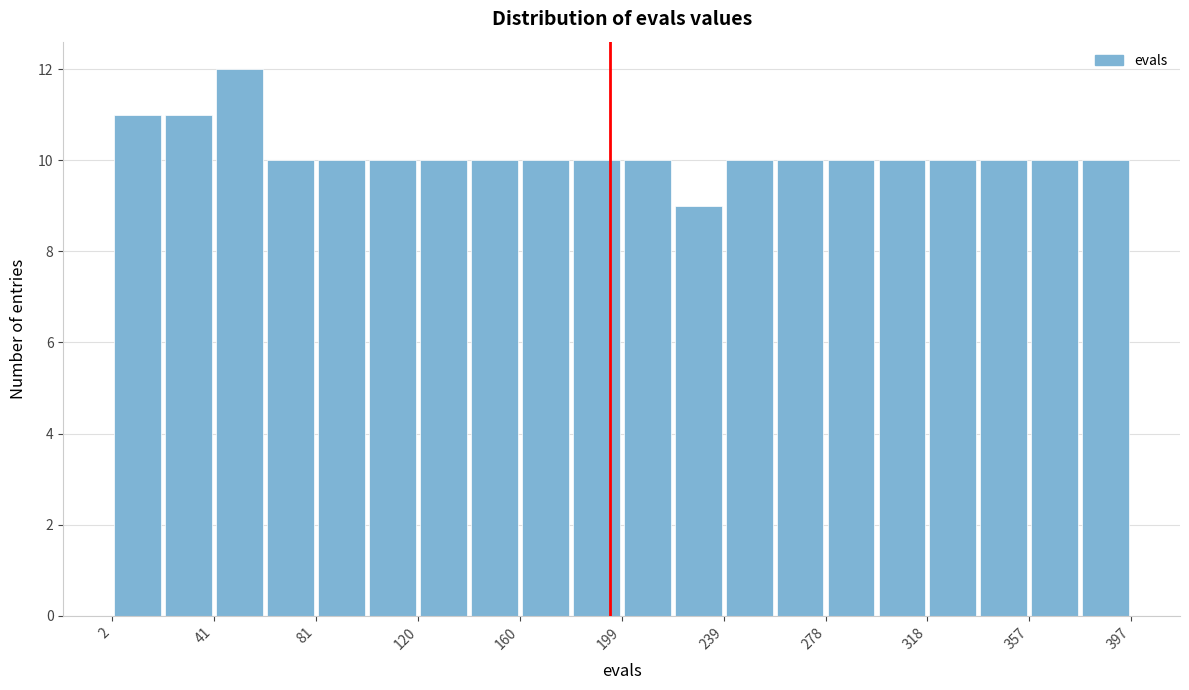

Around what value on the x-axis is the tallest bar? Give the approximate position of its centre, as read against the axis.

50